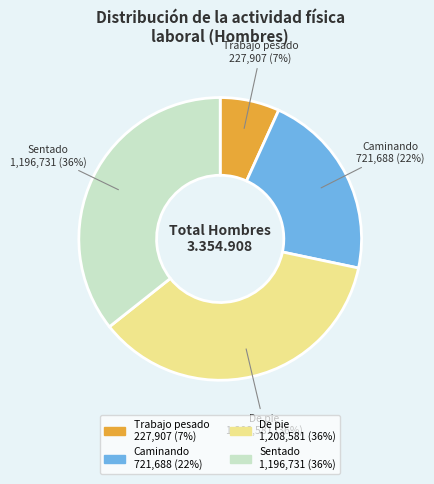

Is there a majority slice in this chart?

No